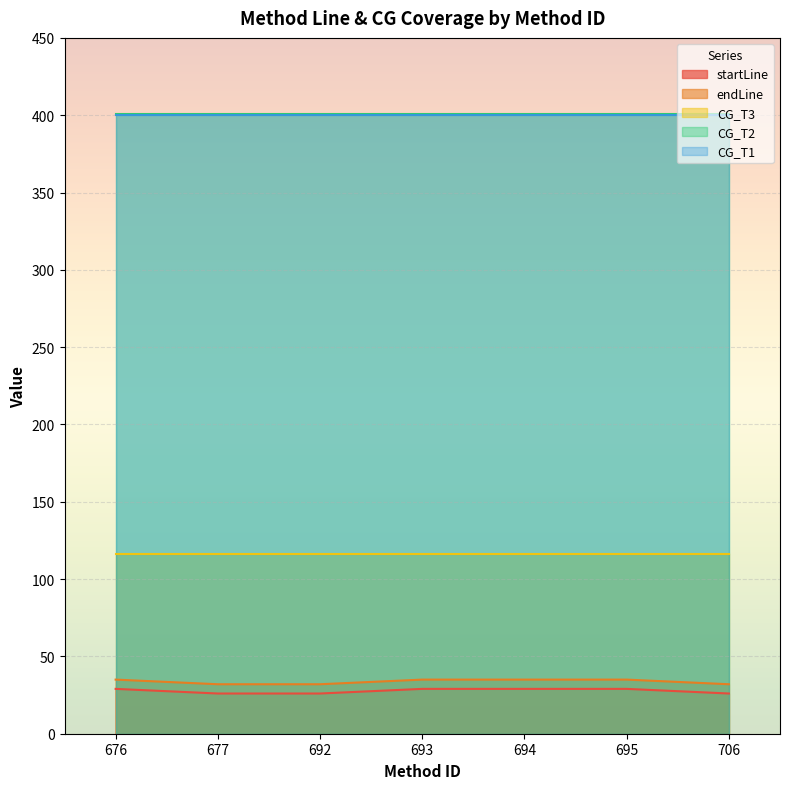

How many series are shown in this chart?

5